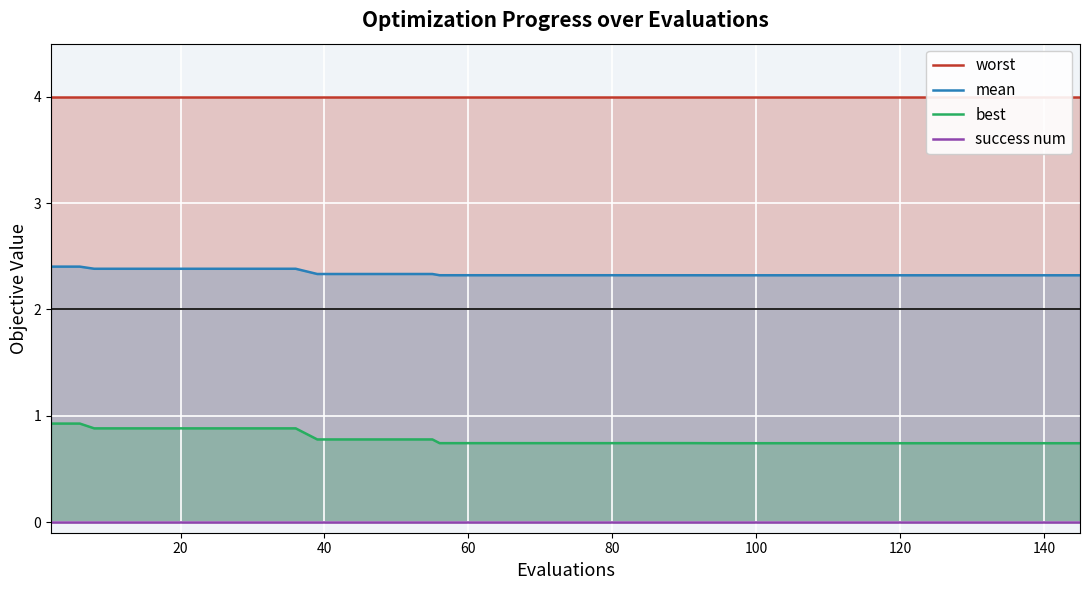

Reading left to right, transcribe all the data shown in this chart.

worst: 4.0	4.0	4.0	4.0	4.0	4.0	4.0	4.0	4.0	4.0	4.0	4.0	4.0	4.0	4.0	4.0	4.0	4.0	4.0	4.0	4.0	4.0	4.0	4.0	4.0	4.0	4.0	4.0	4.0	4.0	4.0	4.0	4.0	4.0	4.0	4.0	4.0	4.0	4.0	4.0
mean: 2.4	2.4	2.4	2.4	2.4	2.4	2.4	2.4	2.4	2.4	2.3	2.3	2.3	2.3	2.3	2.3	2.3	2.3	2.3	2.3	2.3	2.3	2.3	2.3	2.3	2.3	2.3	2.3	2.3	2.3	2.3	2.3	2.3	2.3	2.3	2.3	2.3	2.3	2.3	2.3
best: 0.9	0.9	0.9	0.9	0.9	0.9	0.9	0.9	0.9	0.9	0.8	0.8	0.8	0.8	0.8	0.7	0.7	0.7	0.7	0.7	0.7	0.7	0.7	0.7	0.7	0.7	0.7	0.7	0.7	0.7	0.7	0.7	0.7	0.7	0.7	0.7	0.7	0.7	0.7	0.7
success num: 0.0	0.0	0.0	0.0	0.0	0.0	0.0	0.0	0.0	0.0	0.0	0.0	0.0	0.0	0.0	0.0	0.0	0.0	0.0	0.0	0.0	0.0	0.0	0.0	0.0	0.0	0.0	0.0	0.0	0.0	0.0	0.0	0.0	0.0	0.0	0.0	0.0	0.0	0.0	0.0